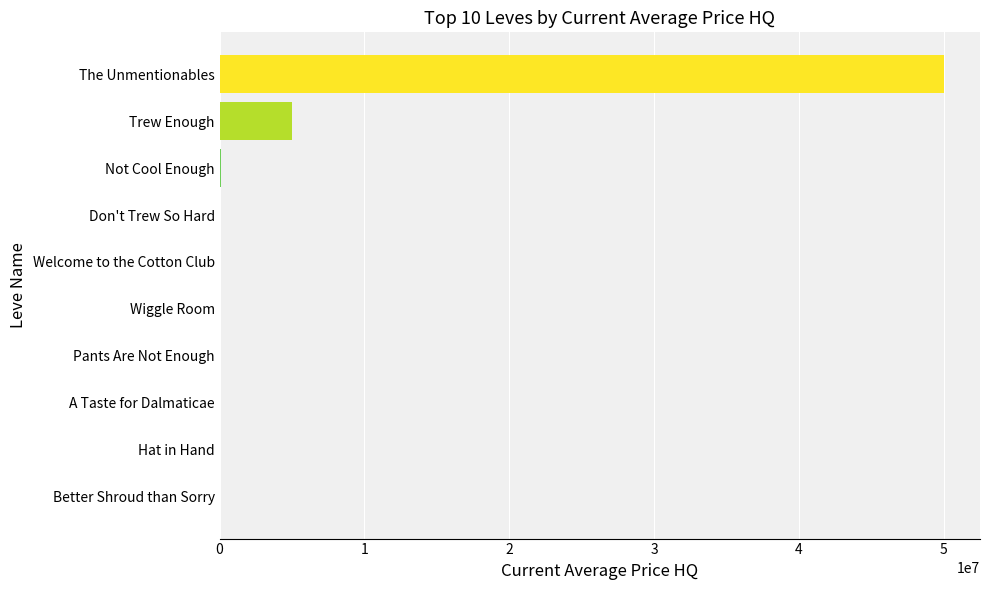

At which label is the value closest to 25003750?

Trew Enough